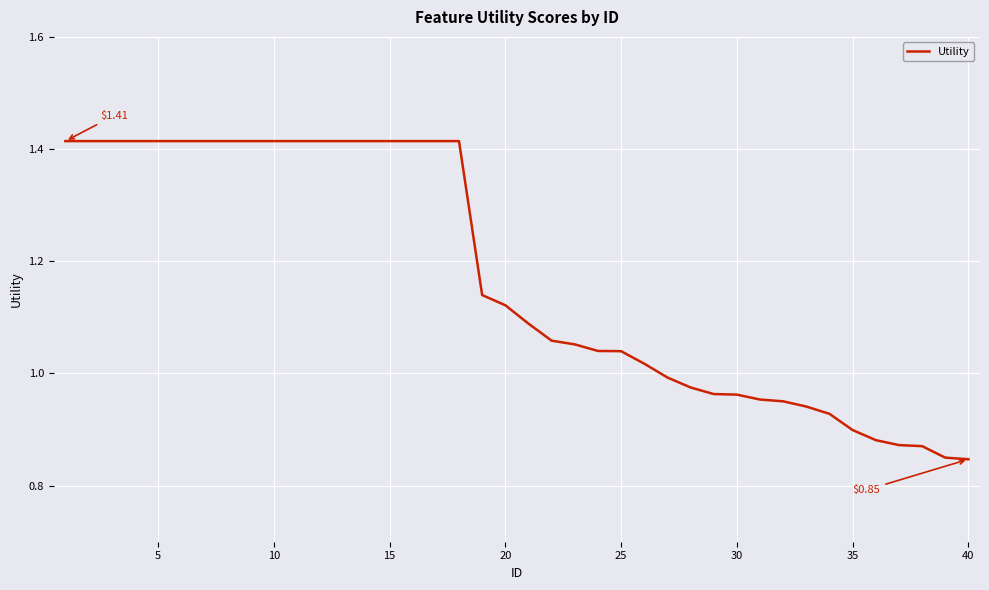

What is the sum of all values?

46.9